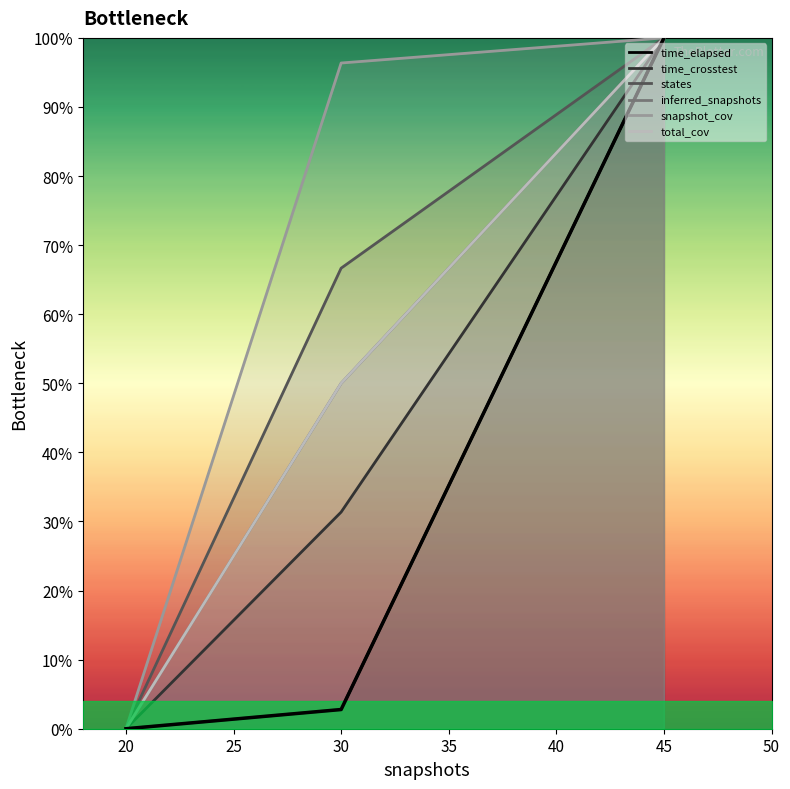

What is the average value?

34.3